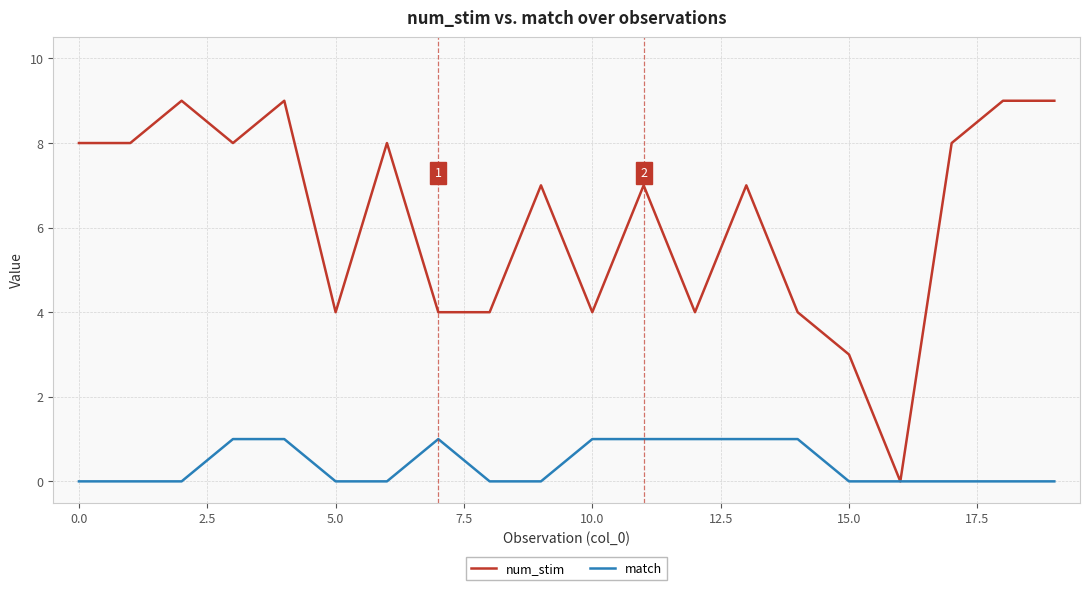

What is the maximum value shown in the chart?

9